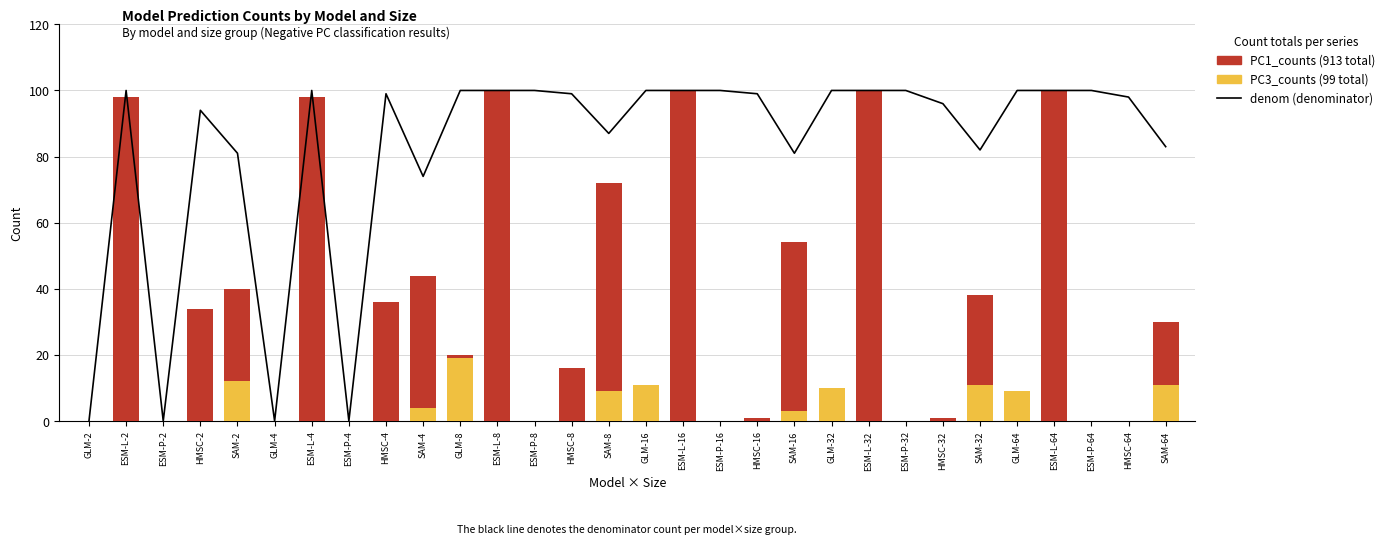

What is the average value of the PC3_counts series?

3